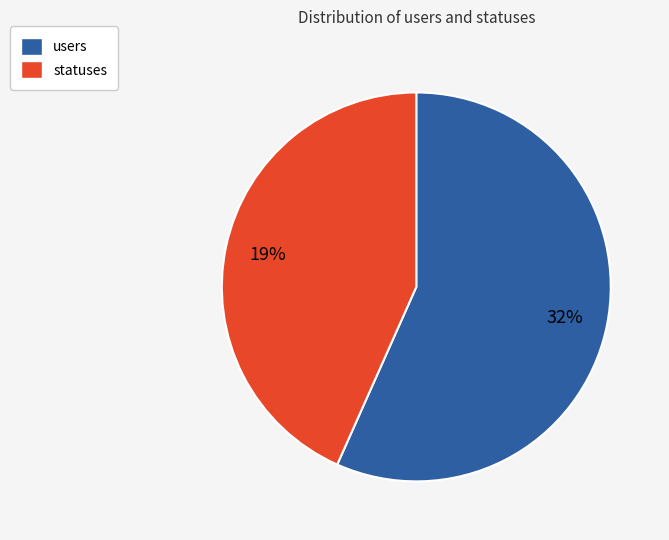

To the nearest percent, what is the difference between the largest and smallest slice percentages?

13%